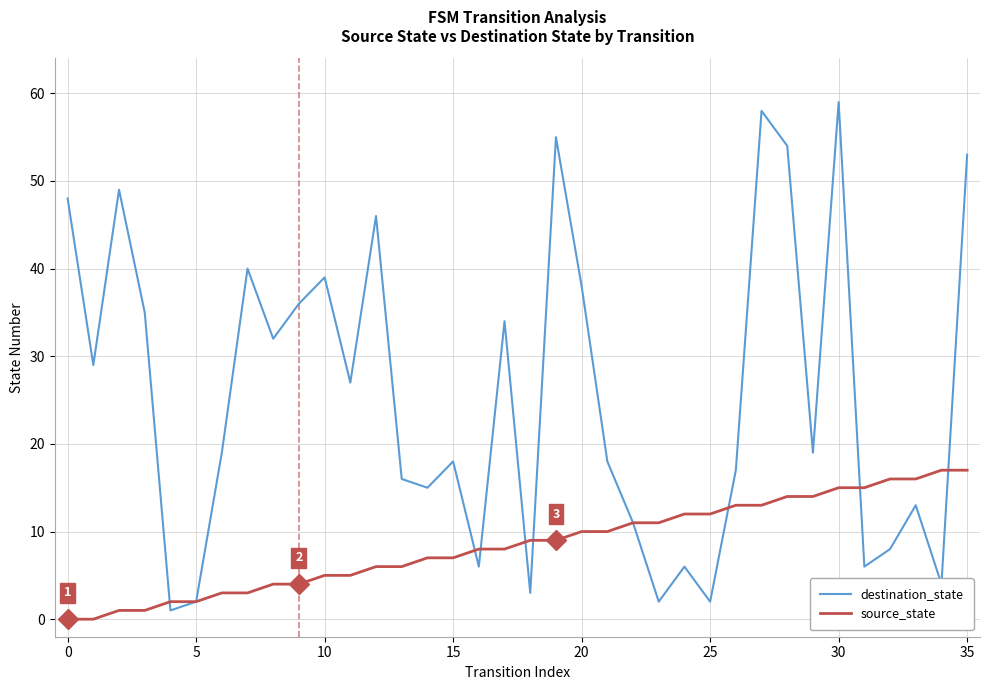

Which series has the largest total across all categories?

destination_state